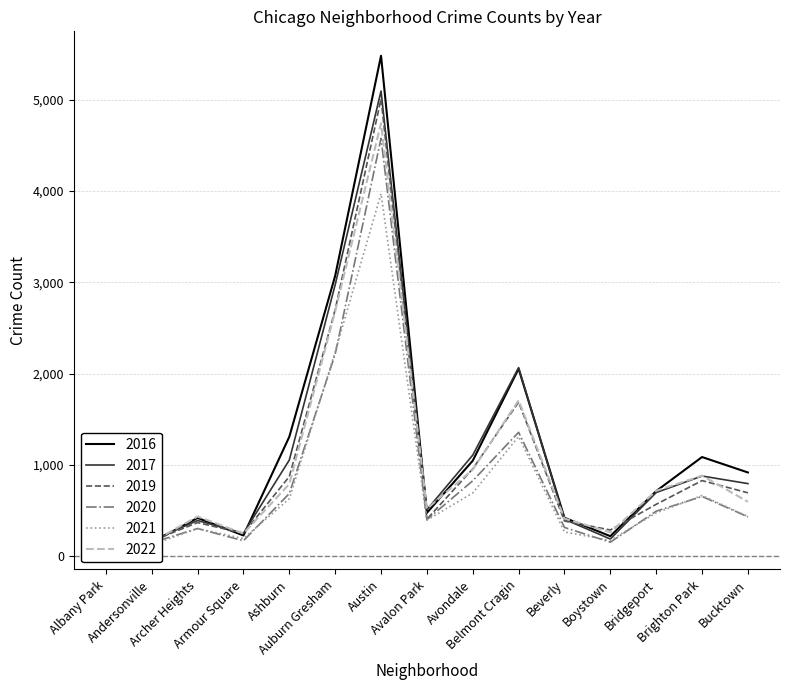

Reading left to right, extract all data points from this chart.

2017: Albany Park=1252	Andersonville=171	Archer Heights=391	Armour Square=251	Ashburn=1053	Auburn Gresham=2973	Austin=5095	Avalon Park=509	Avondale=1107	Belmont Cragin=2066	Beverly=404	Boystown=188	Bridgeport=697	Brighton Park=878	Bucktown=795
2019: Albany Park=968	Andersonville=166	Archer Heights=368	Armour Square=249	Ashburn=872	Auburn Gresham=2700	Austin=5008	Avalon Park=405	Avondale=957	Belmont Cragin=1687	Beverly=385	Boystown=287	Bridgeport=568	Brighton Park=828	Bucktown=694
2021: Albany Park=767	Andersonville=123	Archer Heights=303	Armour Square=193	Ashburn=629	Auburn Gresham=2237	Austin=3971	Avalon Park=395	Avondale=692	Belmont Cragin=1311	Beverly=265	Boystown=173	Bridgeport=474	Brighton Park=664	Bucktown=435
2020: Albany Park=870	Andersonville=147	Archer Heights=303	Armour Square=169	Ashburn=686	Auburn Gresham=2213	Austin=4577	Avalon Park=400	Avondale=826	Belmont Cragin=1357	Beverly=315	Boystown=153	Bridgeport=493	Brighton Park=654	Bucktown=431
2022: Albany Park=918	Andersonville=155	Archer Heights=435	Armour Square=248	Ashburn=791	Auburn Gresham=2682	Austin=4742	Avalon Park=520	Avondale=948	Belmont Cragin=1707	Beverly=412	Boystown=261	Bridgeport=716	Brighton Park=882	Bucktown=596
2016: Albany Park=1110	Andersonville=151	Archer Heights=419	Armour Square=227	Ashburn=1308	Auburn Gresham=3071	Austin=5481	Avalon Park=475	Avondale=1046	Belmont Cragin=2053	Beverly=421	Boystown=219	Bridgeport=713	Brighton Park=1086	Bucktown=917